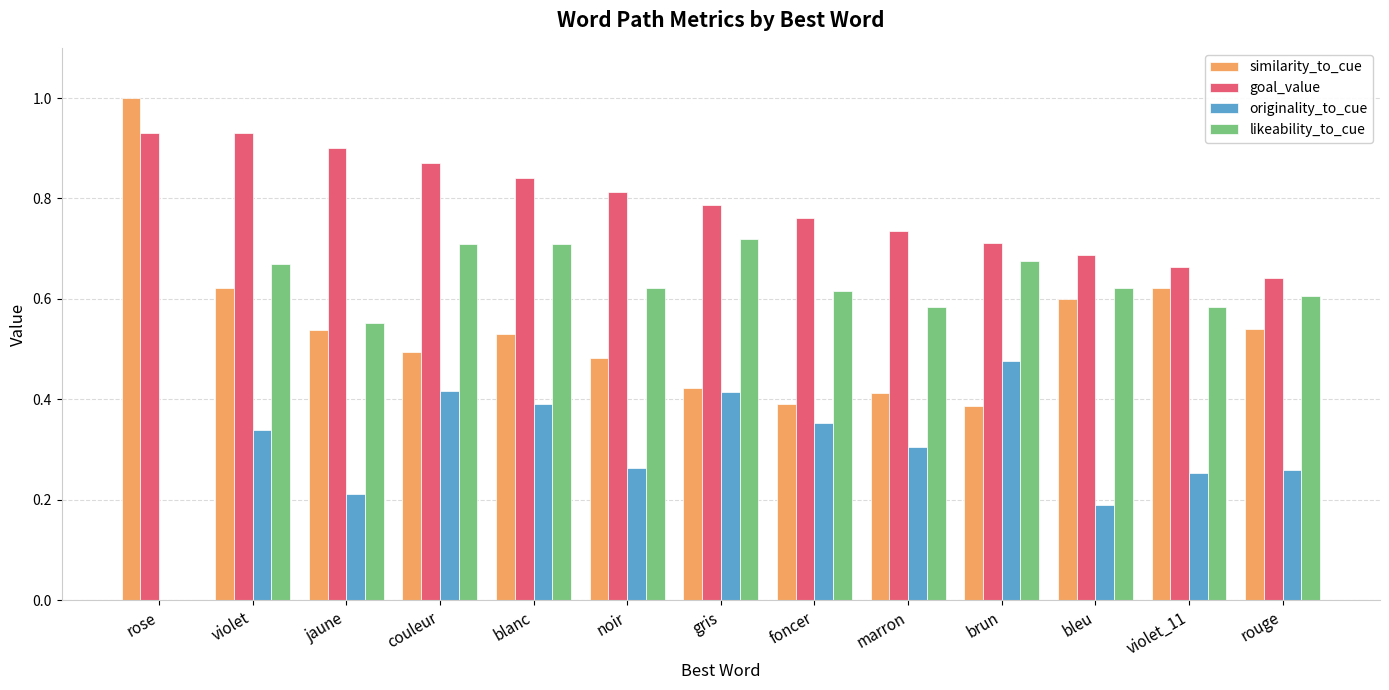

What is the sum of the similarity_to_cue values at marron and jaune?

1.0